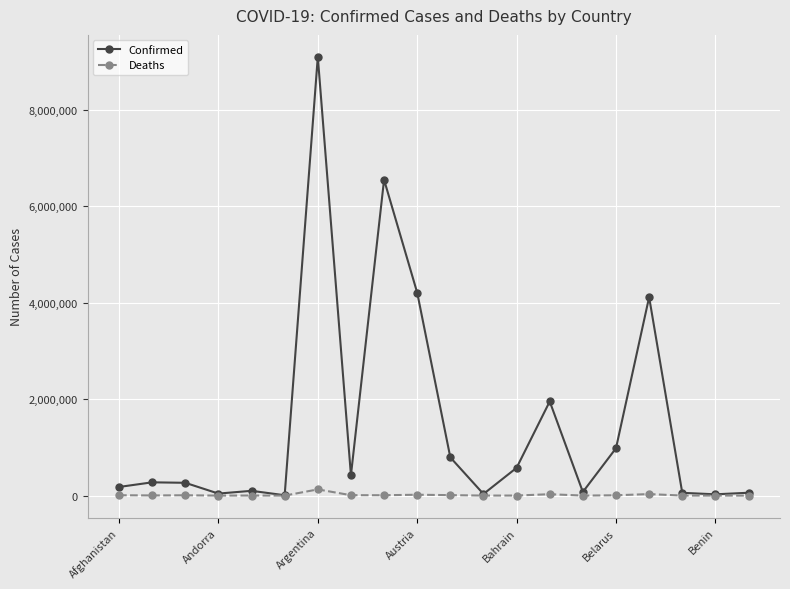

How many data points does each series have?

20